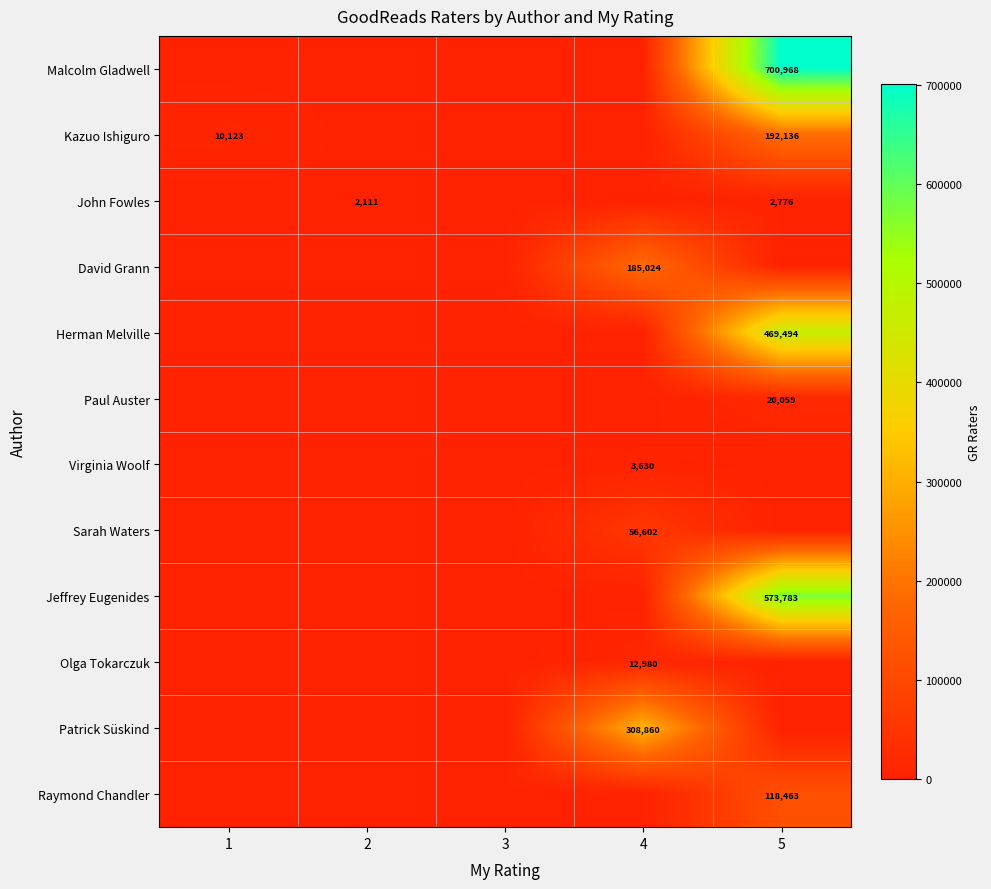

The Virginia Woolf series shows 2471 at 3. True or false?

False